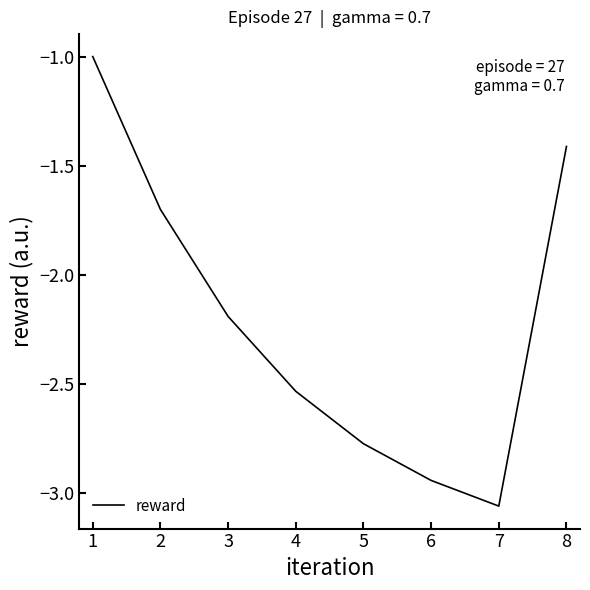

What is the greatest value displayed?

-1.0